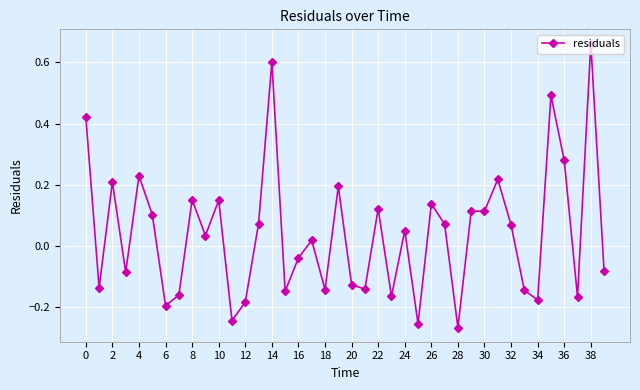

True or false: the data has more than 0 interior local peaks.

True